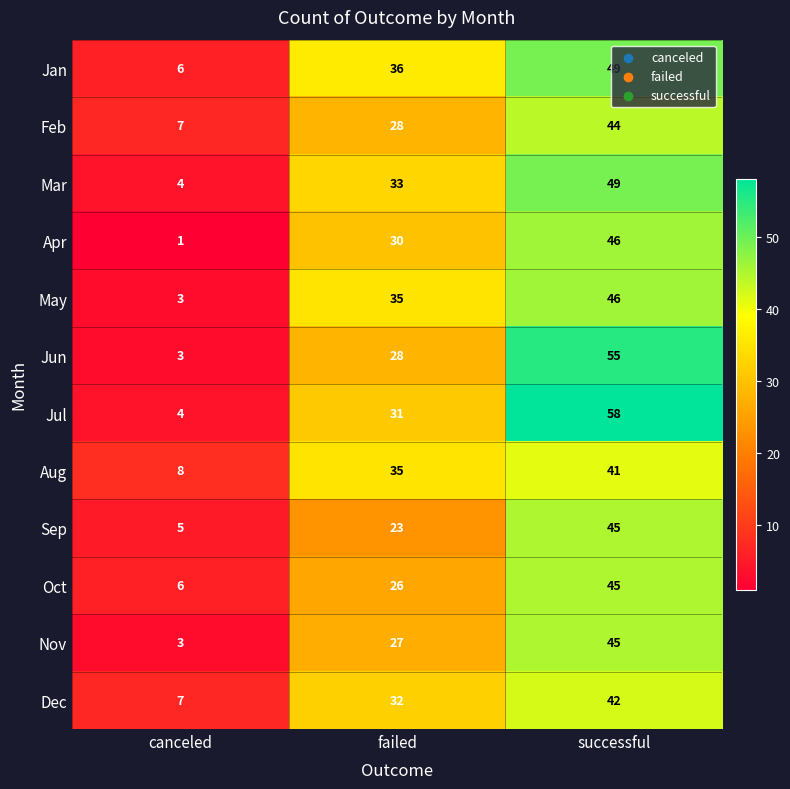

Count the Jul values in the range 4 to 58.

3